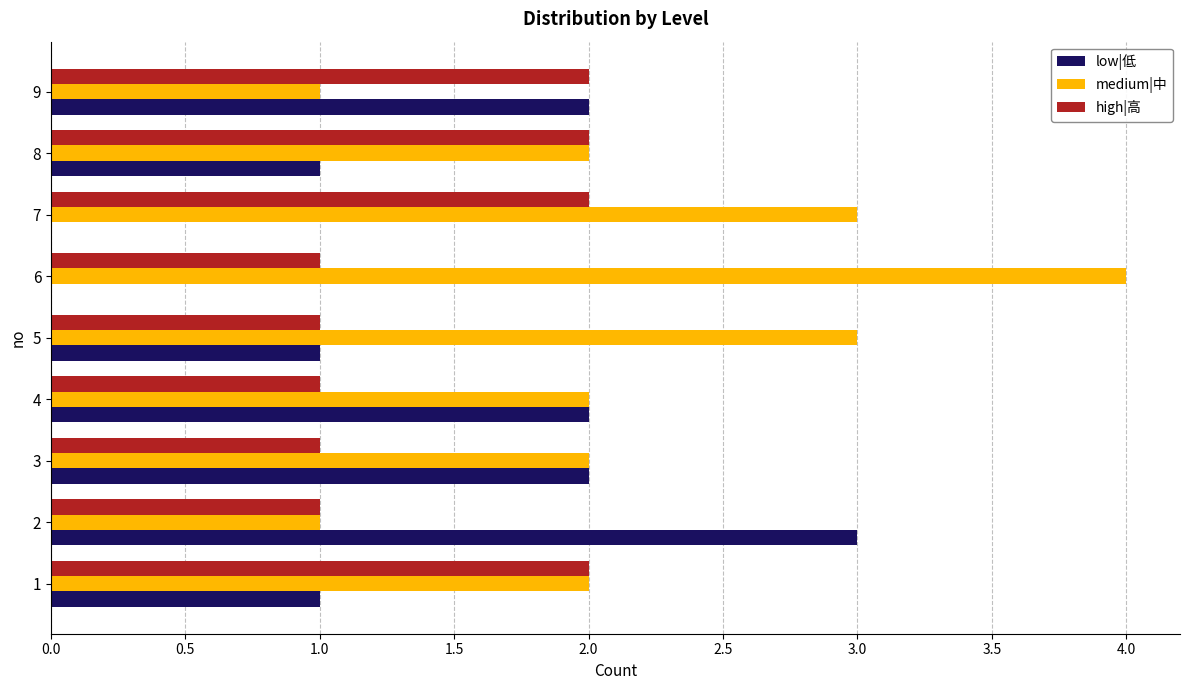

Is the value of medium|中 at 6 greater than the value of high|高 at 1?

Yes